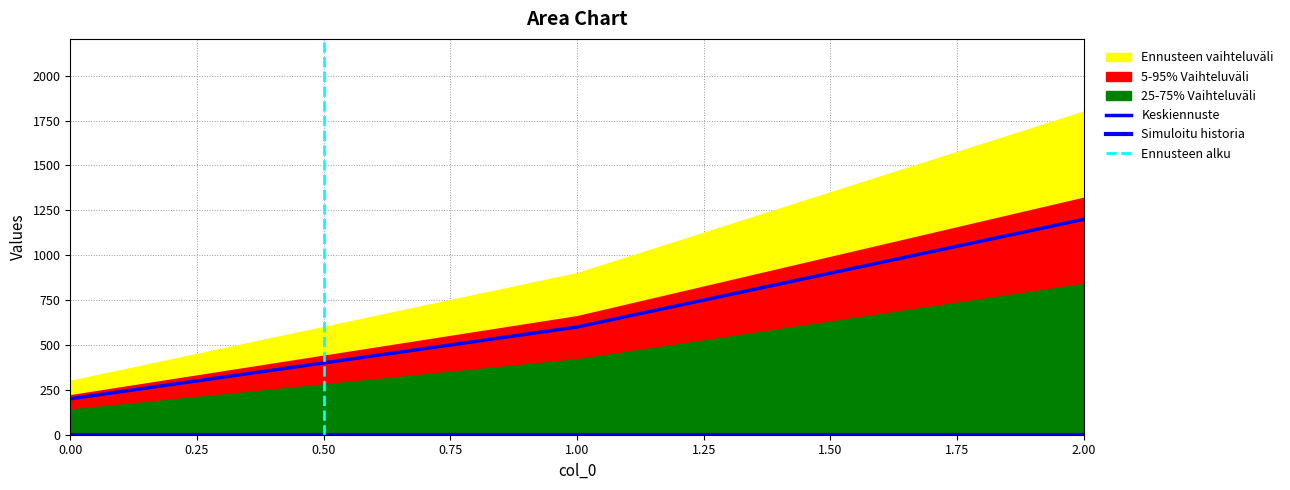

Read the value at 2, to the nearest 50.

1200